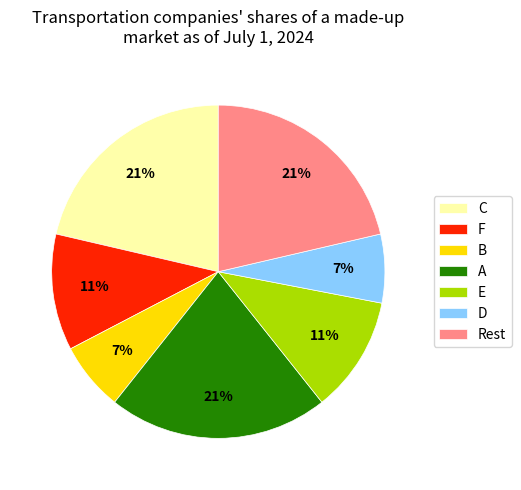

Count the number of slices in the pie.

7